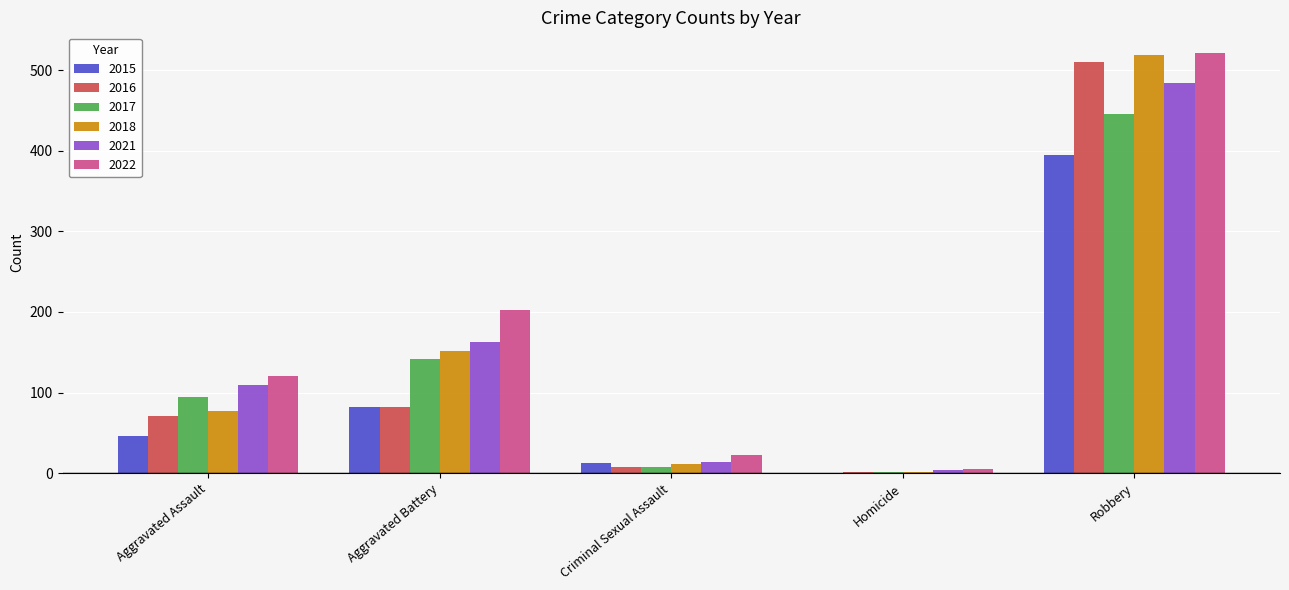

At which category does the chart reach its peak across all series?

Robbery